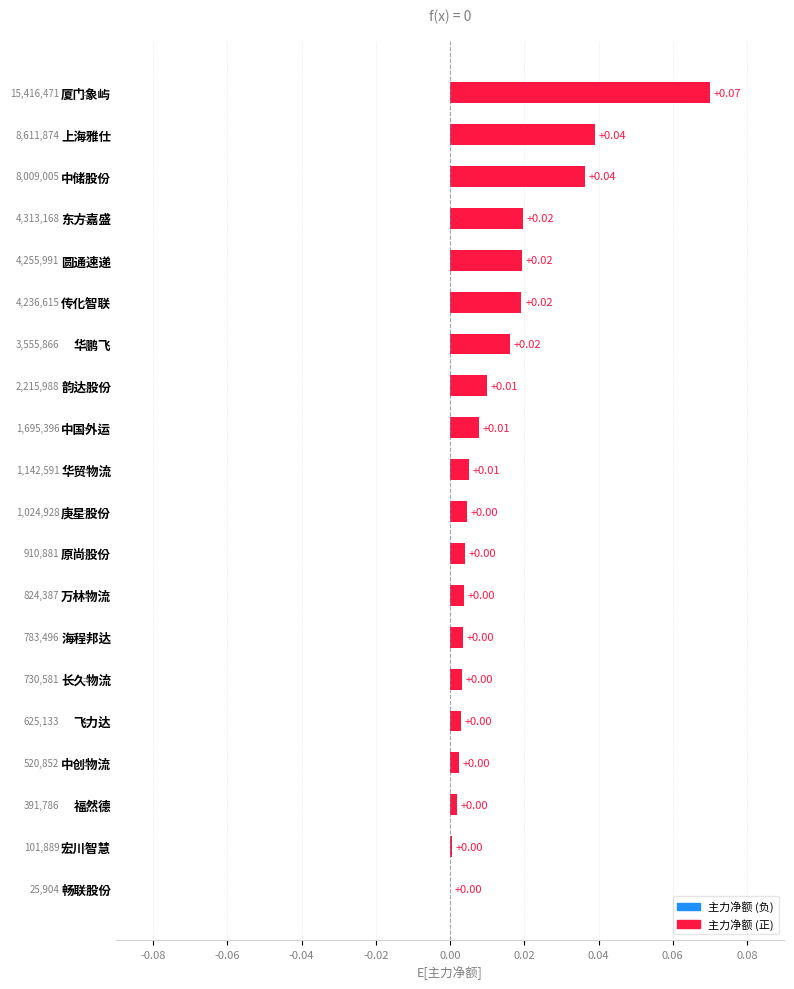

At which category does the chart reach its peak across all series?

厦门象屿